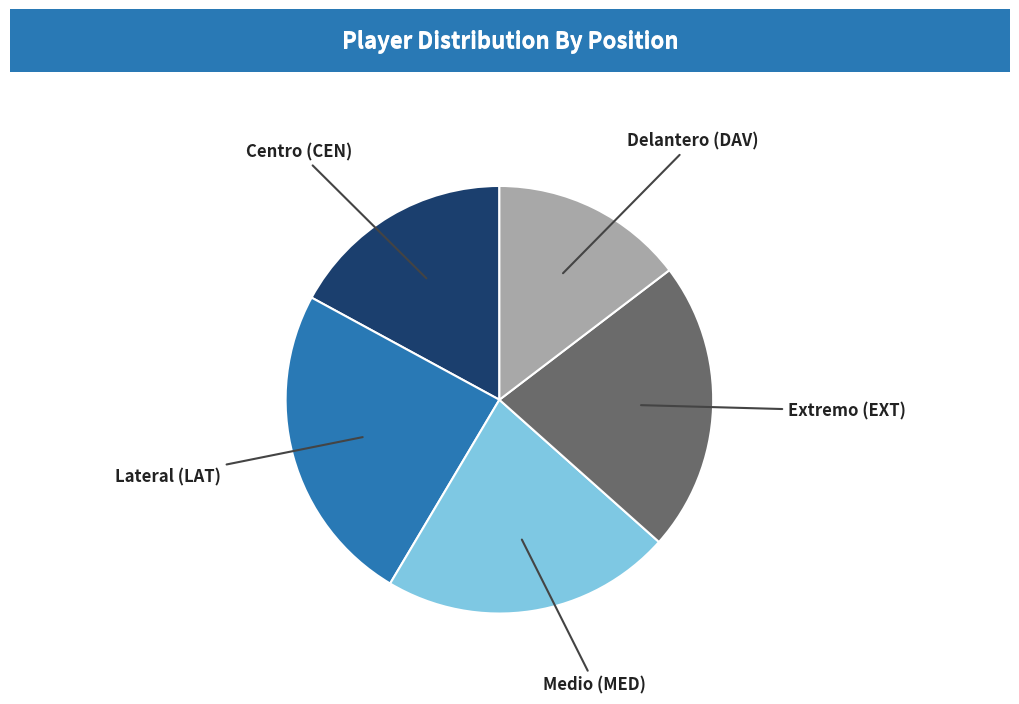

How many slices are in this pie chart?

5